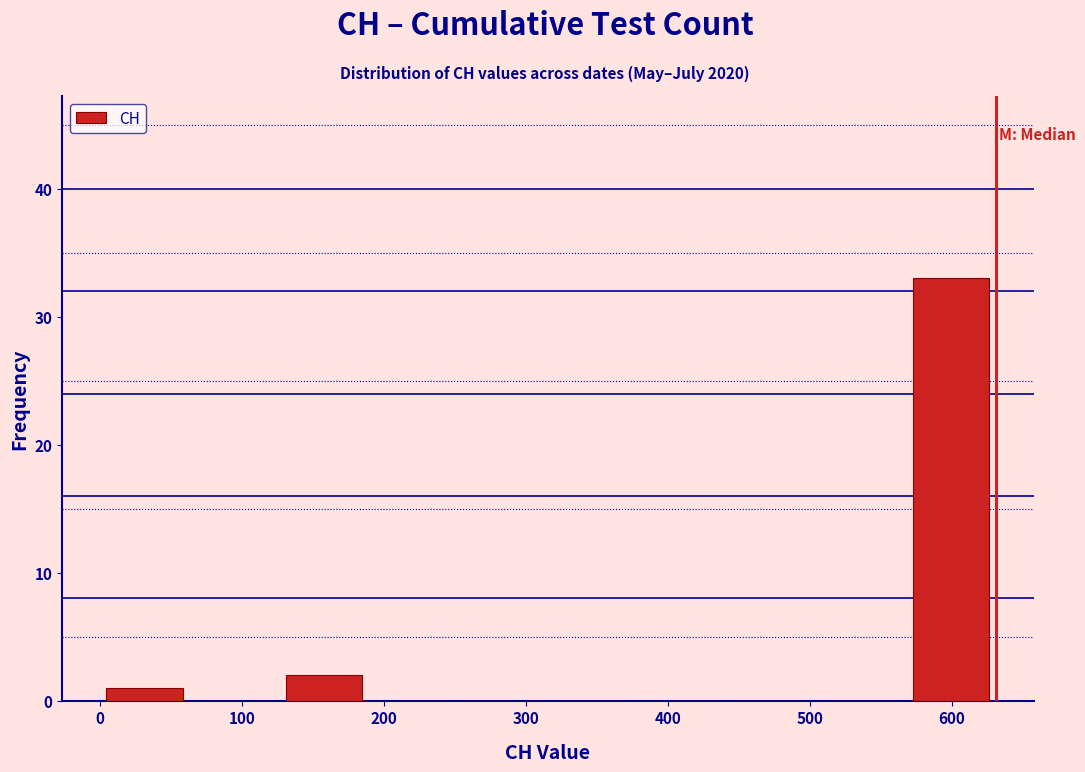

Reading left to right, transcribe this chart: for each bar, give the range it covers on the x-axis and its height. Neither the bar edges nor the heights are printed on the chart, so give them approximately, as read against the axes.

0 to 60: 1
60 to 130: 0
130 to 190: 2
190 to 250: 0
250 to 320: 0
320 to 380: 0
380 to 440: 0
440 to 500: 0
500 to 570: 0
570 to 630: 33